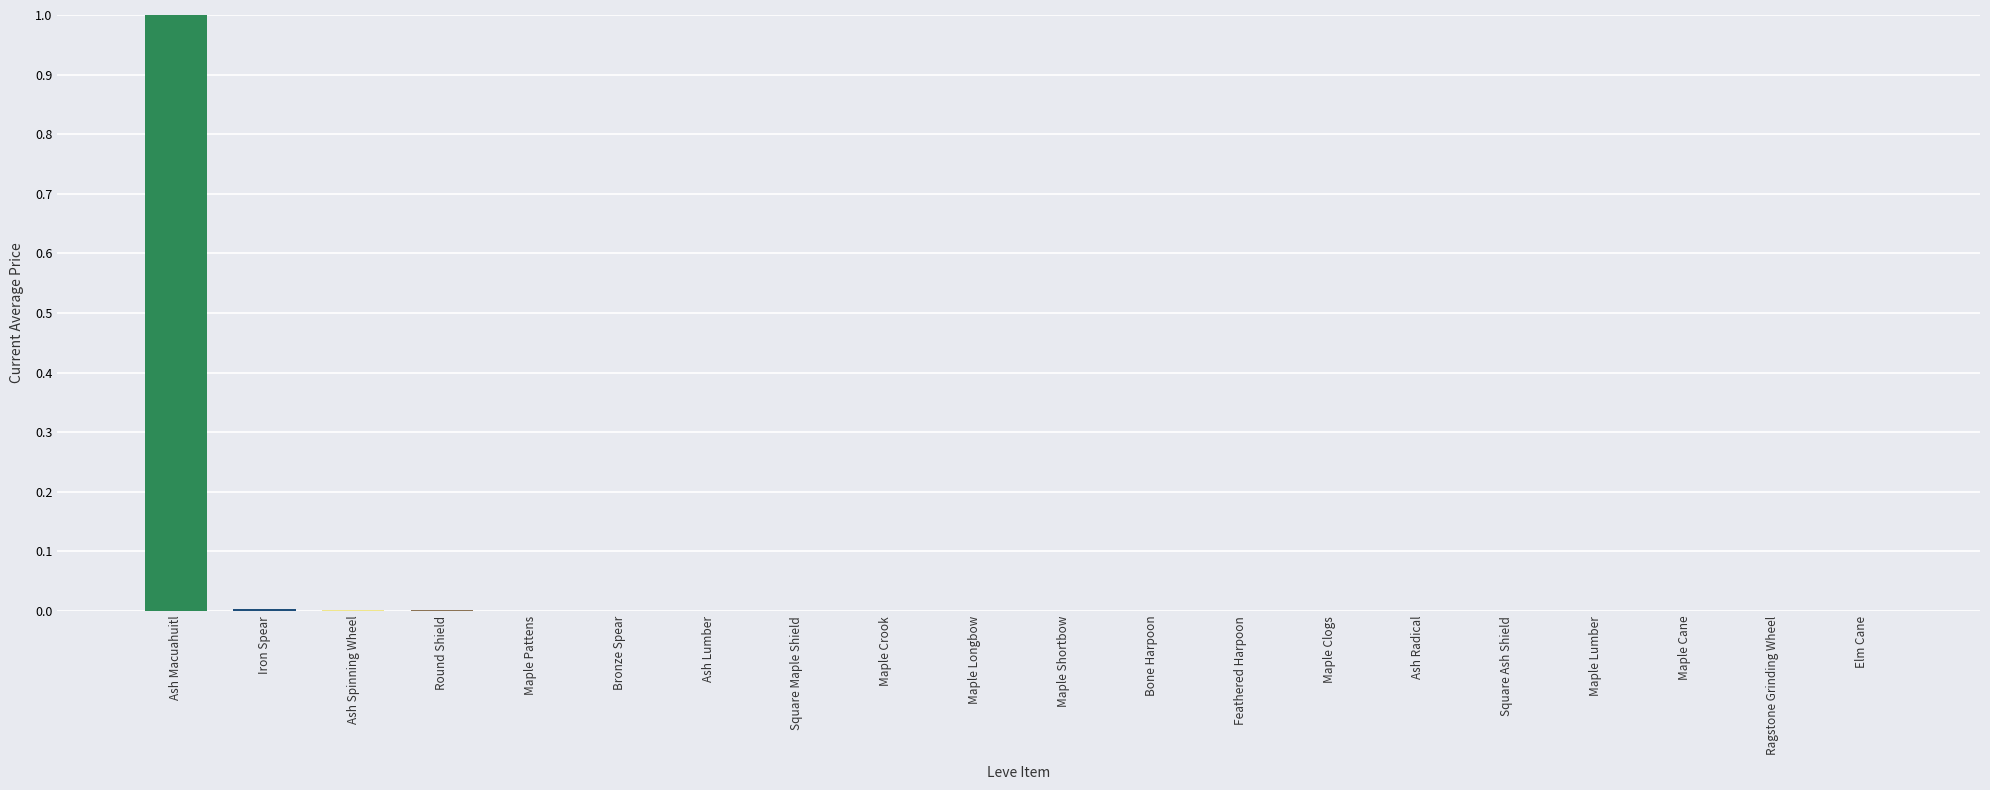

What is the greatest value displayed?

1.0